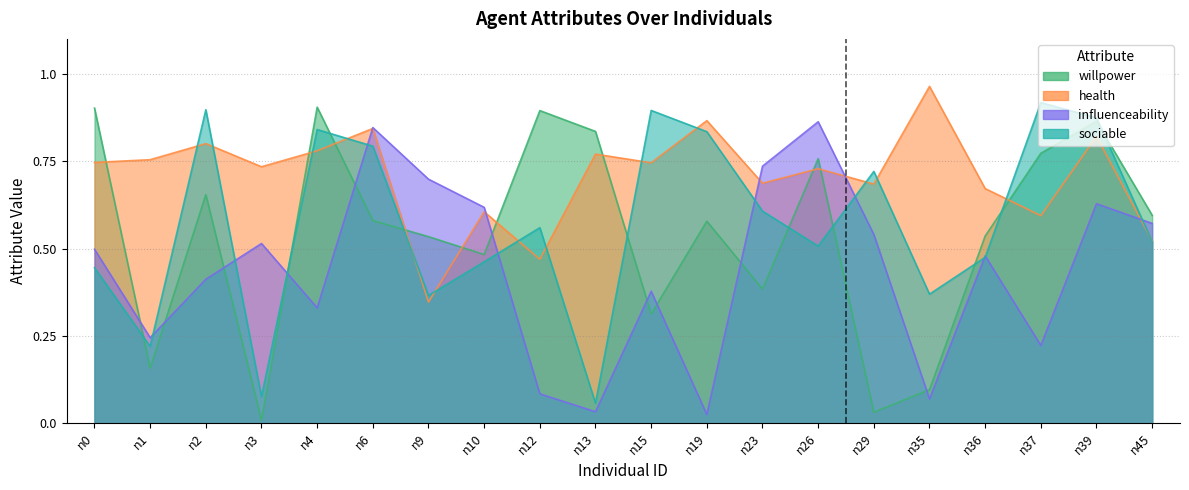

True or false: willpower has more than 0 points higher than both neighbors.

True